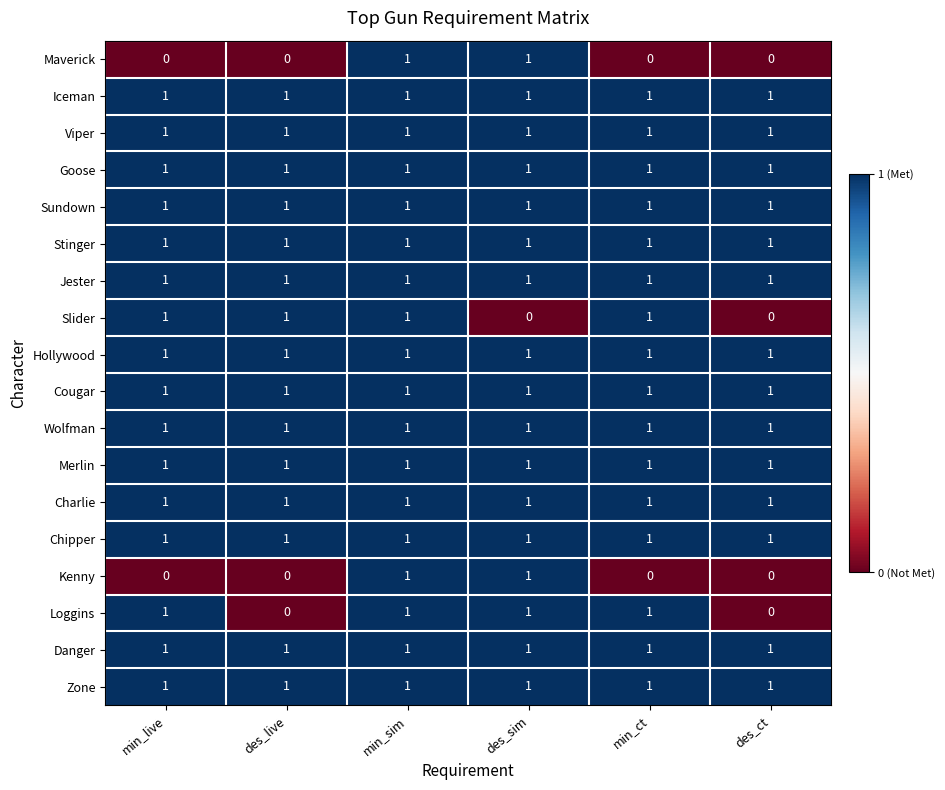

Which series changed the most between des_live and min_ct?

Loggins